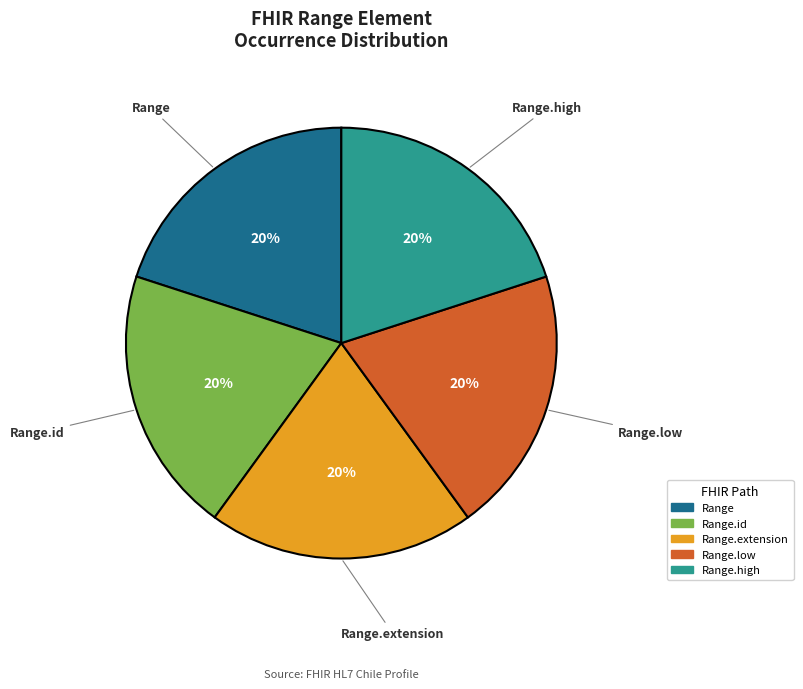

Is there a majority slice in this chart?

No